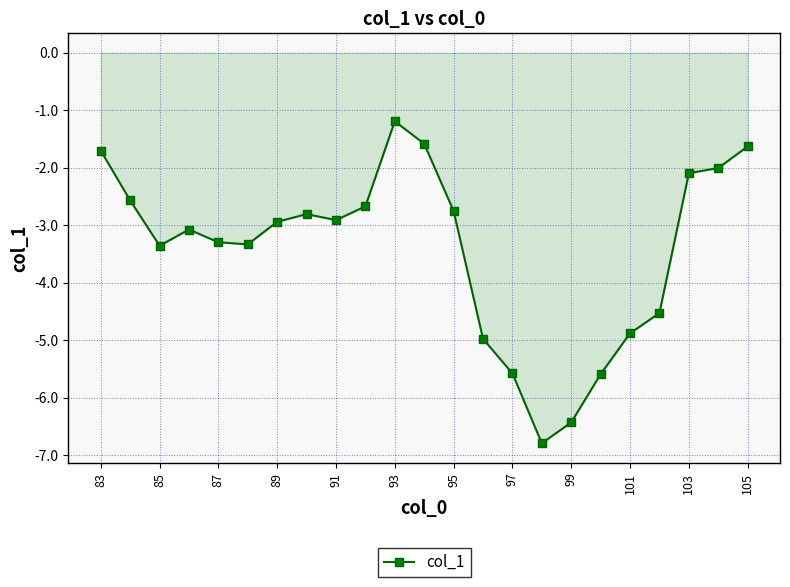

What is the minimum value shown in the chart?

-6.8